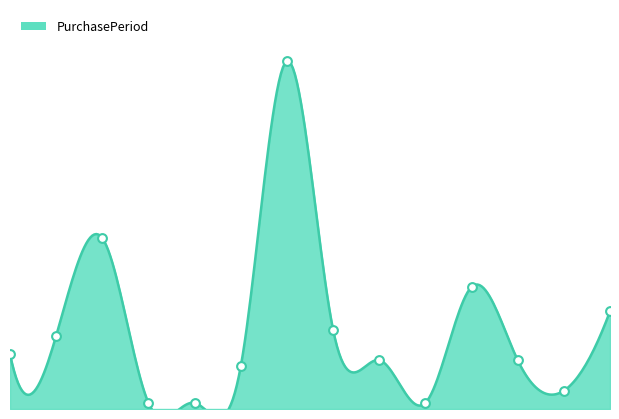

Approximately how many times larger is the value at 2017-10-05 compared to 2017-06-12?

0.7